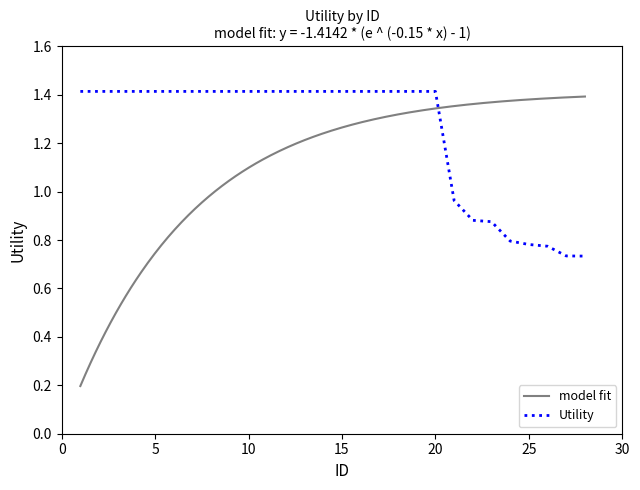

At which label does the data first exceed 1?

1